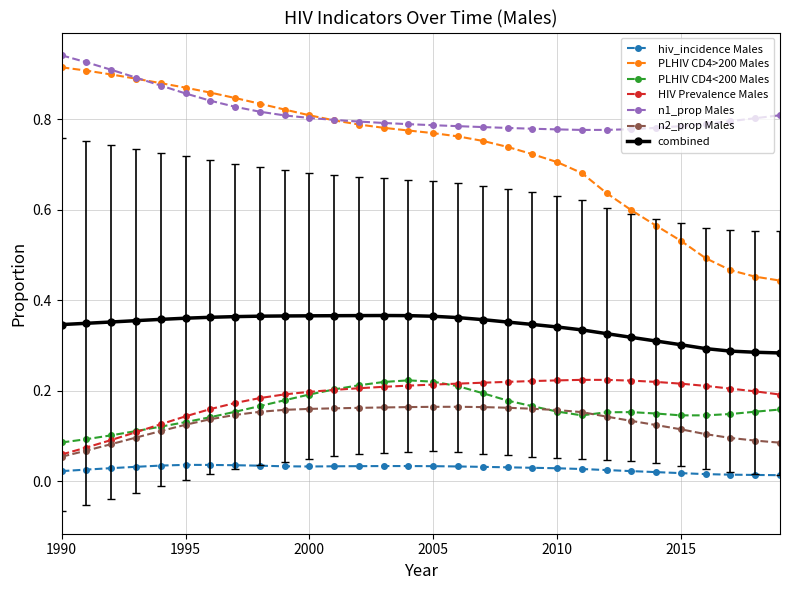

Which series has the widest spread of values?

PLHIV CD4>200 Males